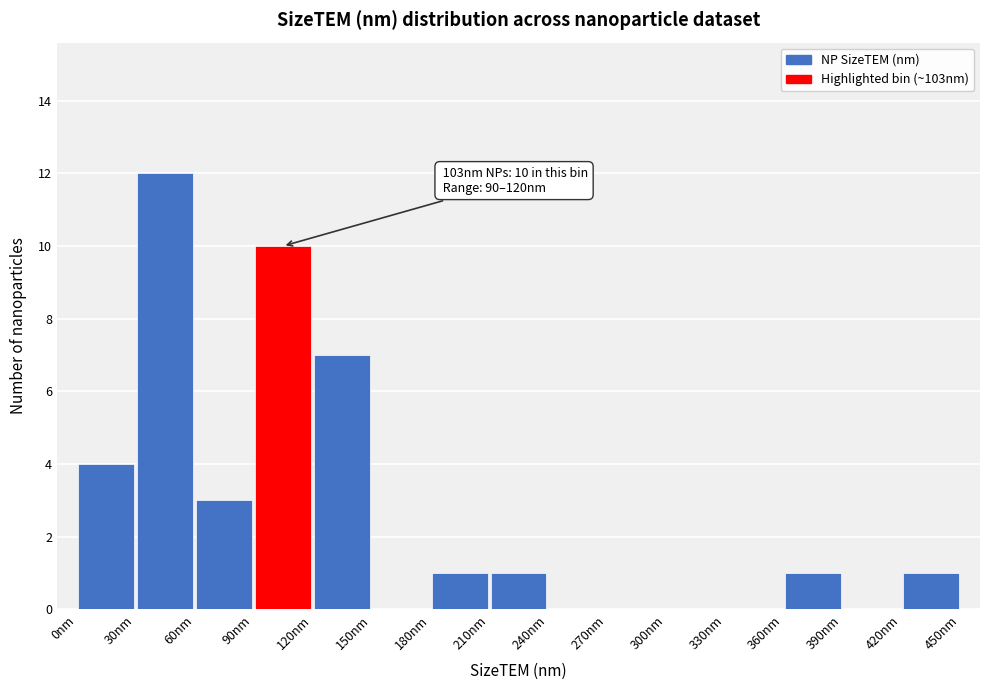

Over which range of the x-axis is the bar tallest?

30 to 60